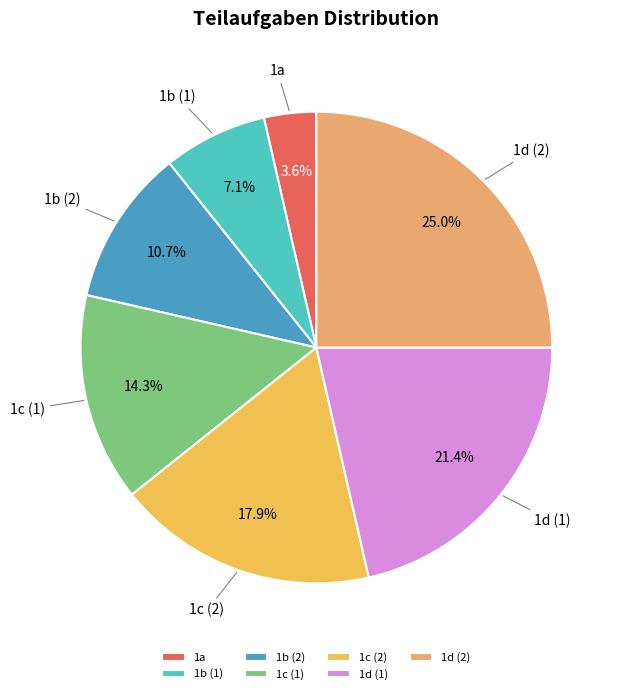

Between 1c (1) and 1d (1), which is larger?

1d (1)